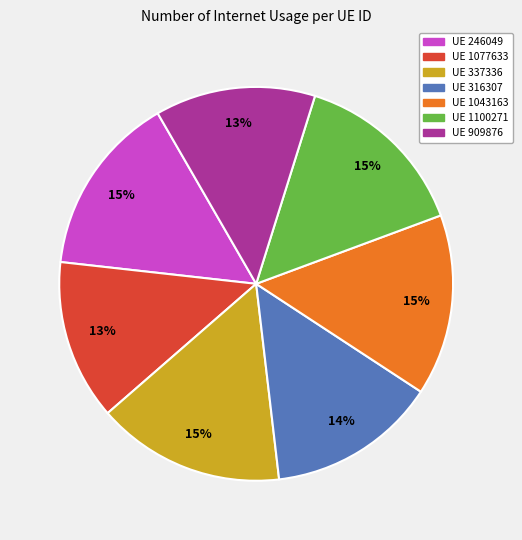

True or false: UE 337336 accounts for 15% of the total.

True